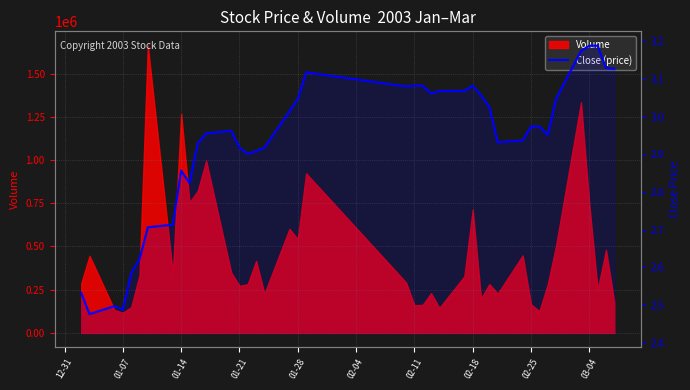

Which category has the lowest value across all series?

01-07